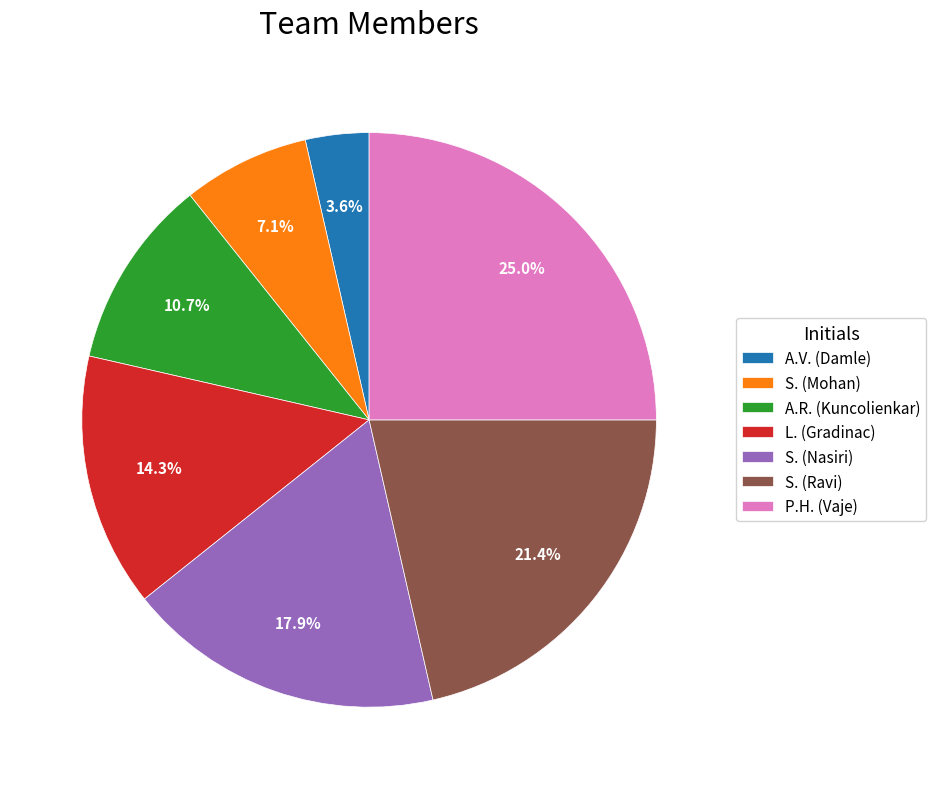

Is there a majority slice in this chart?

No